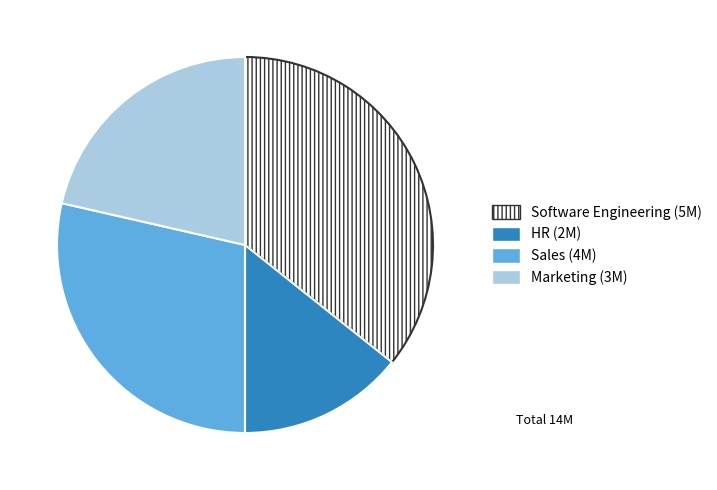

True or false: Software Engineering accounts for 36% of the total.

True